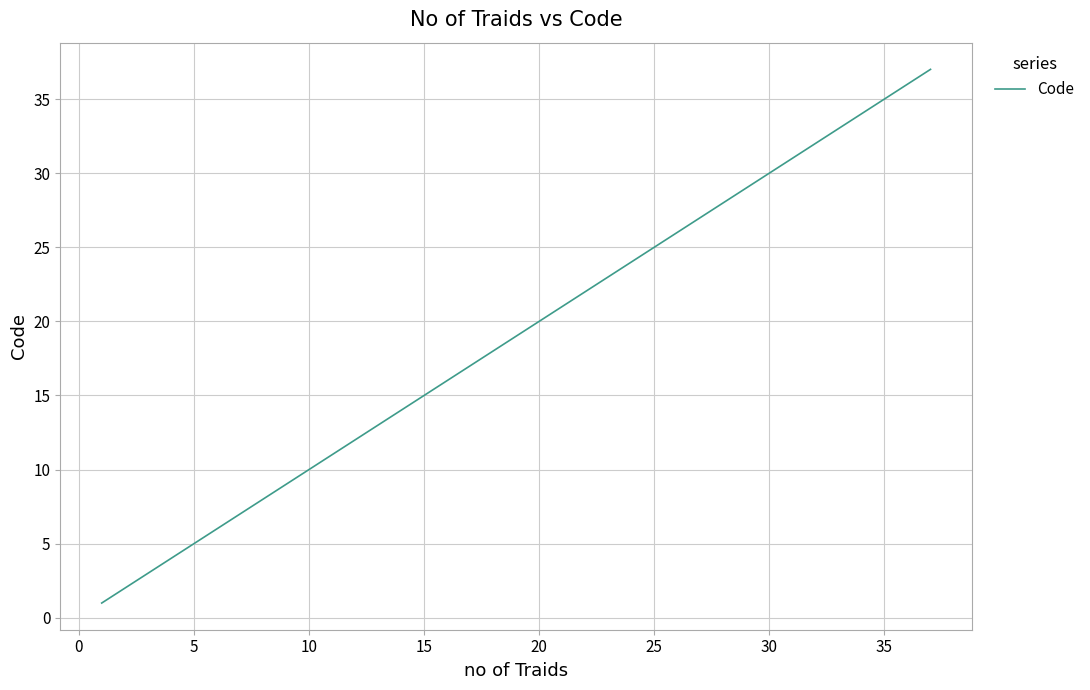

What is the minimum value shown in the chart?

1